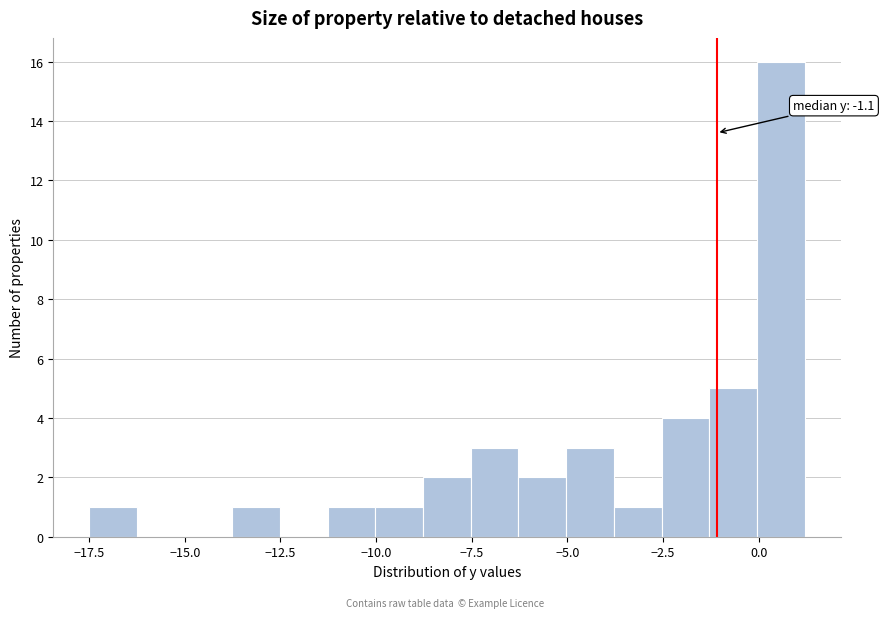

Around what value on the x-axis is the tallest bar? Give the approximate position of its centre, as read against the axis.

0.5